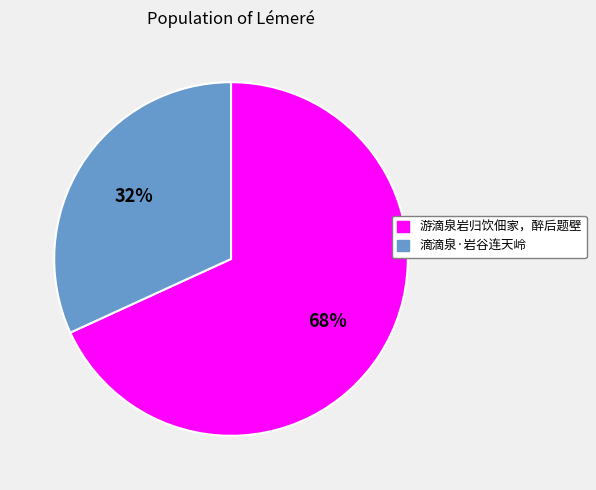

How many slices are in this pie chart?

2